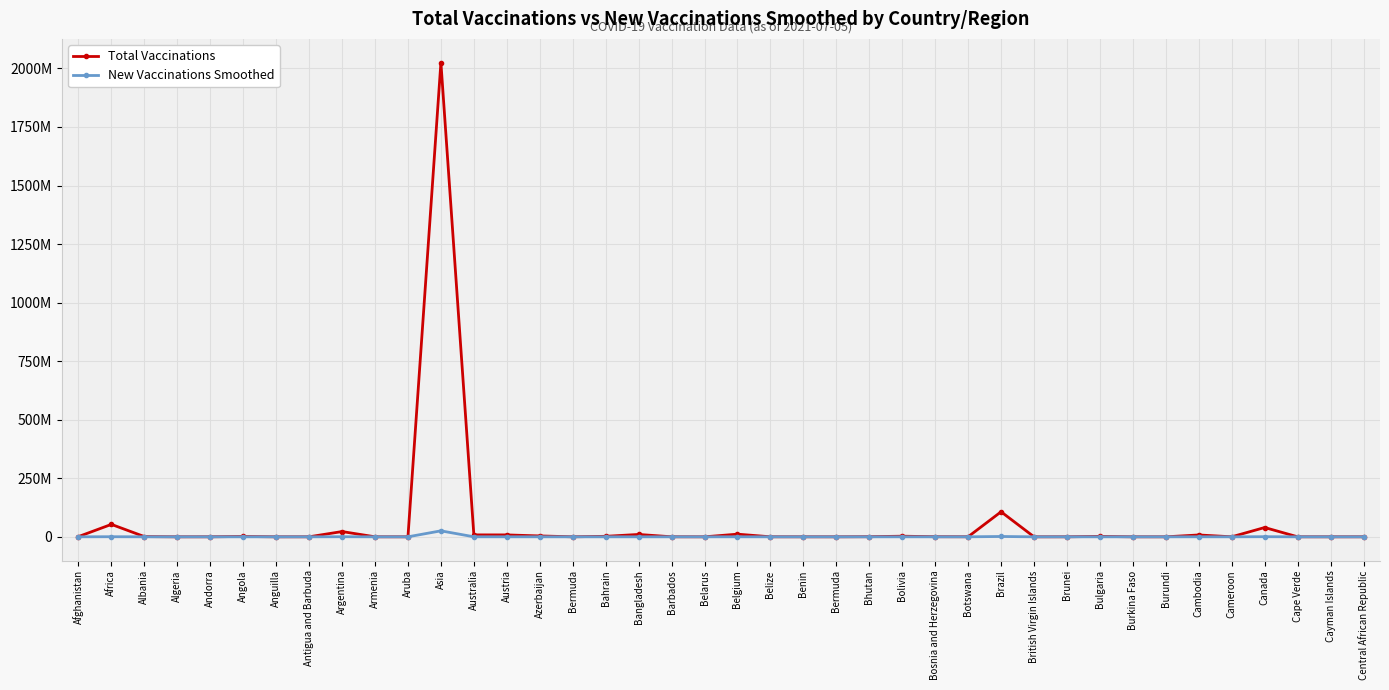

Rank the series at Armenia from highest to lowest value.

Total Vaccinations, New Vaccinations Smoothed